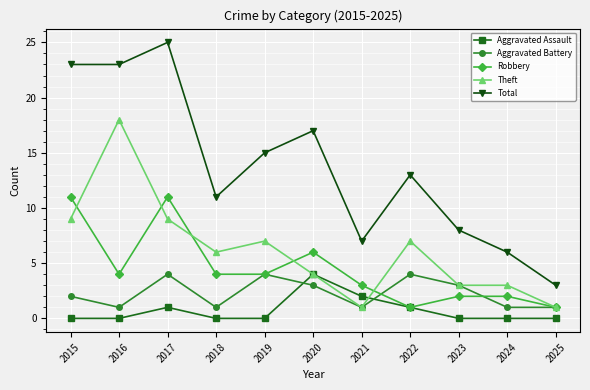

True or false: Theft and Robbery intersect in this chart.

True